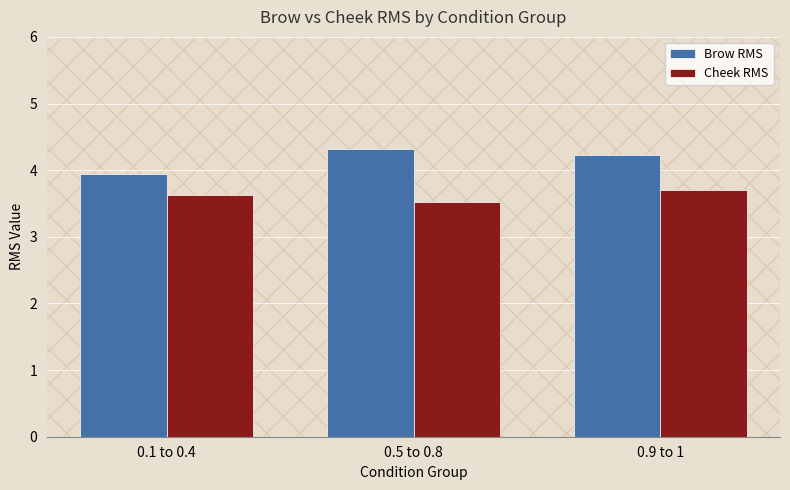

What is the minimum value for Brow RMS?

3.9